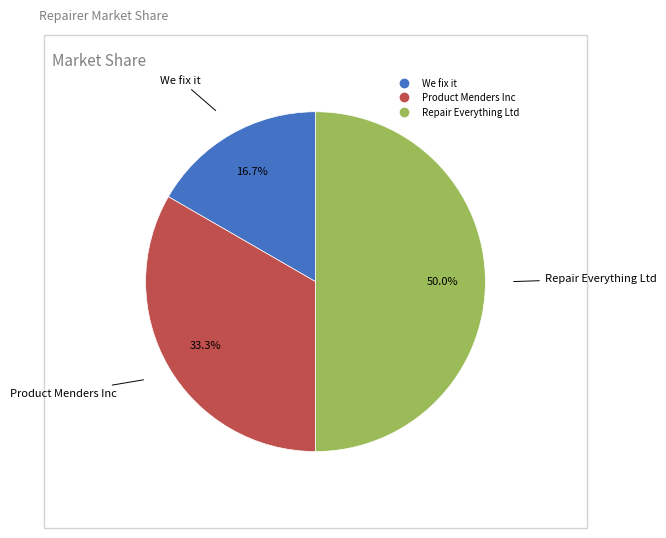

Is the sum of We fix it and Repair Everything Ltd greater than half?

Yes